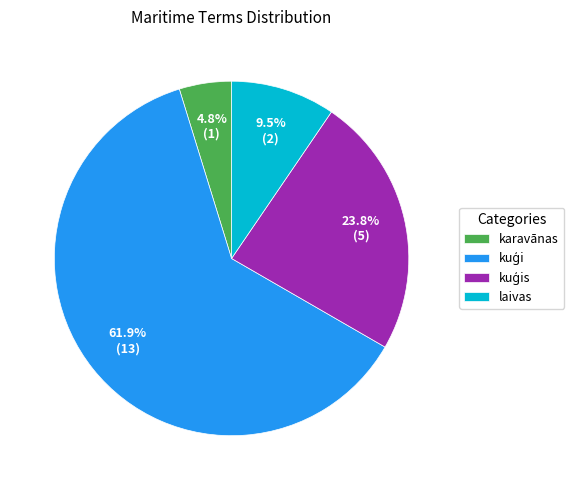

How many segments does this pie chart have?

4